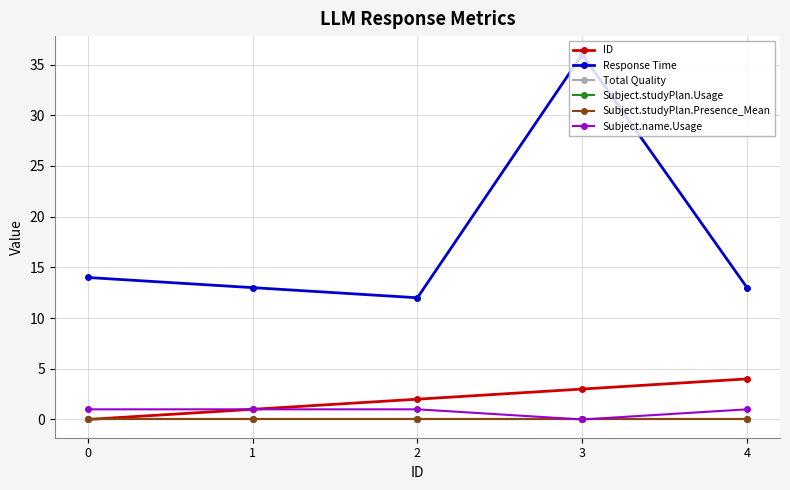

Is the value of Response Time at 2 greater than the value of Subject.name.Usage at 1?

Yes